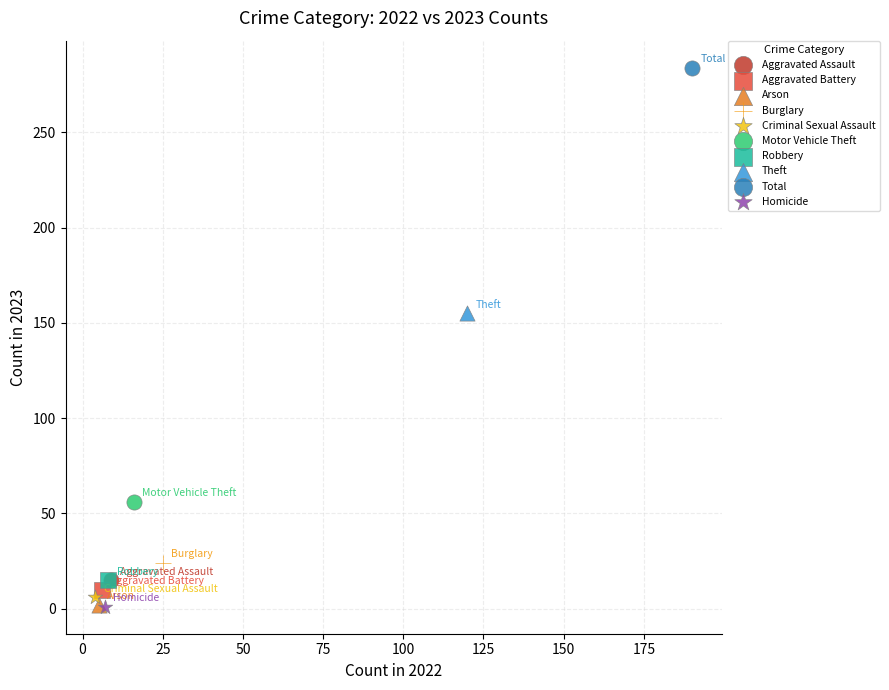

Which series contains the highest Y value?

Total